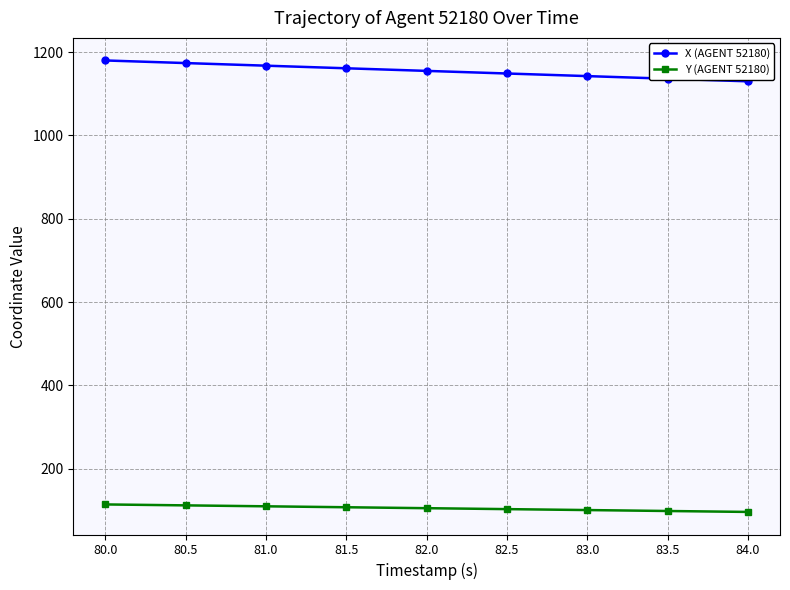

What is the value of the Y (AGENT 52180) point at the 6th from the left?

102.9